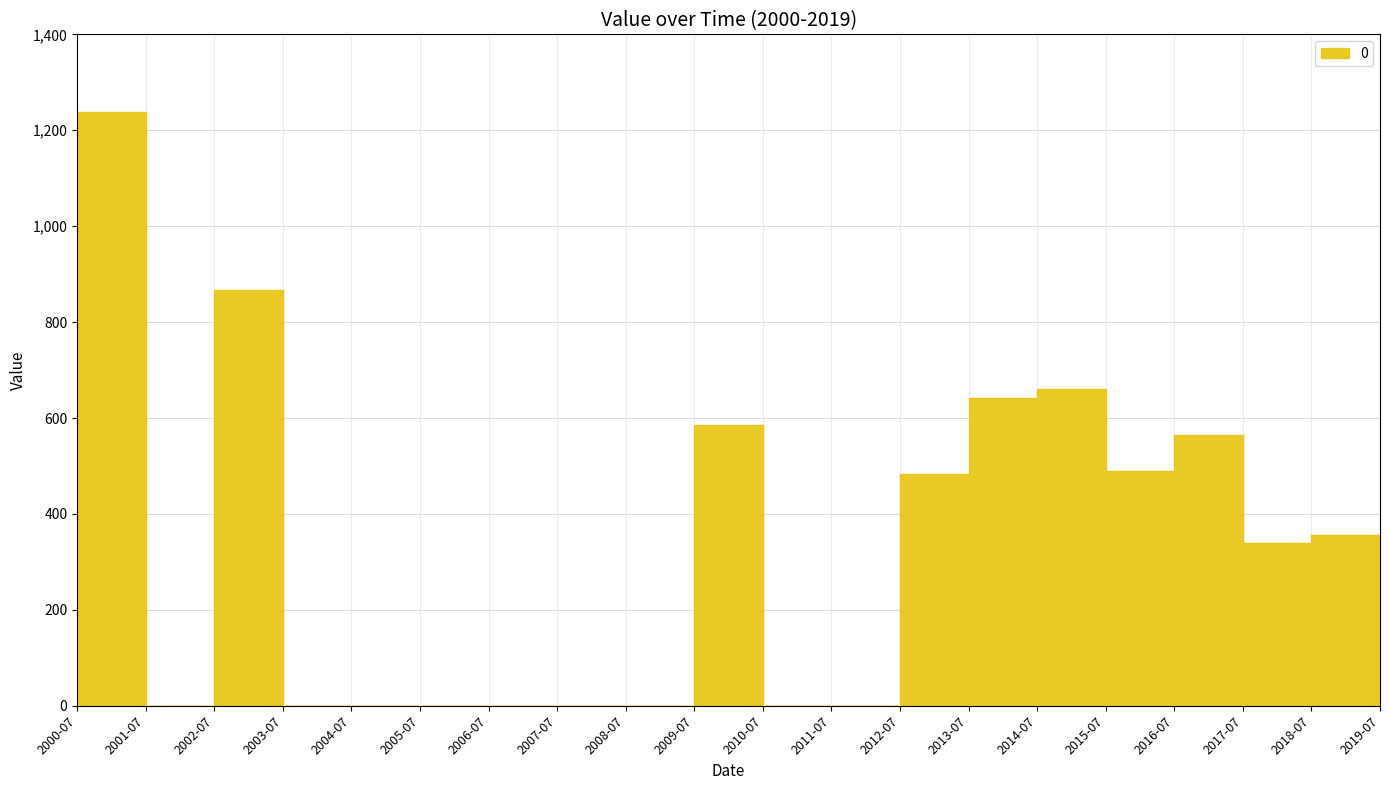

How many values are above zero?

10